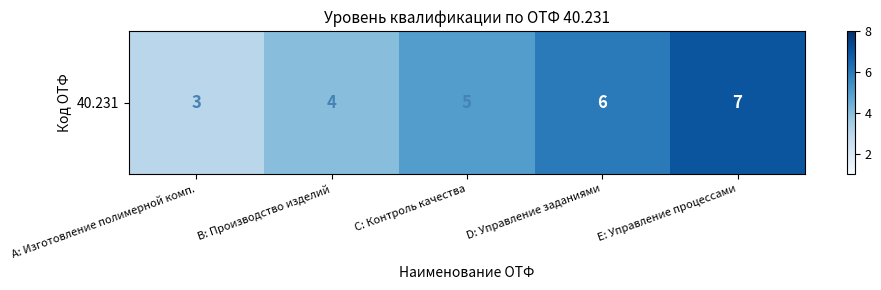

Which label corresponds to the largest value in the chart?

E: Управление процессами